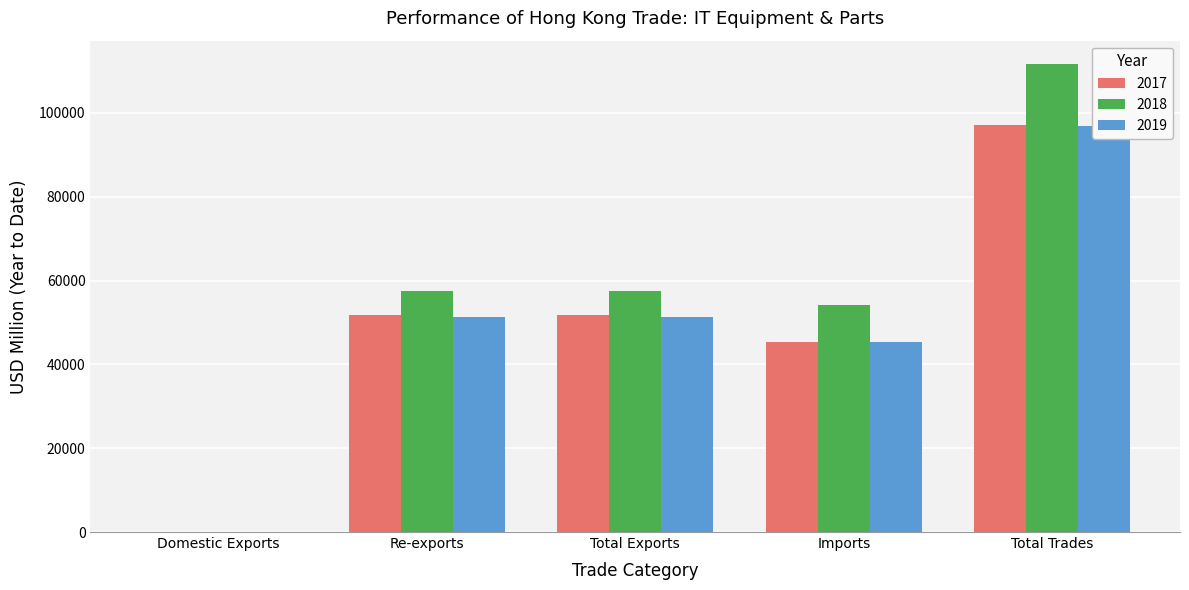

What is the smallest value displayed?

45.9